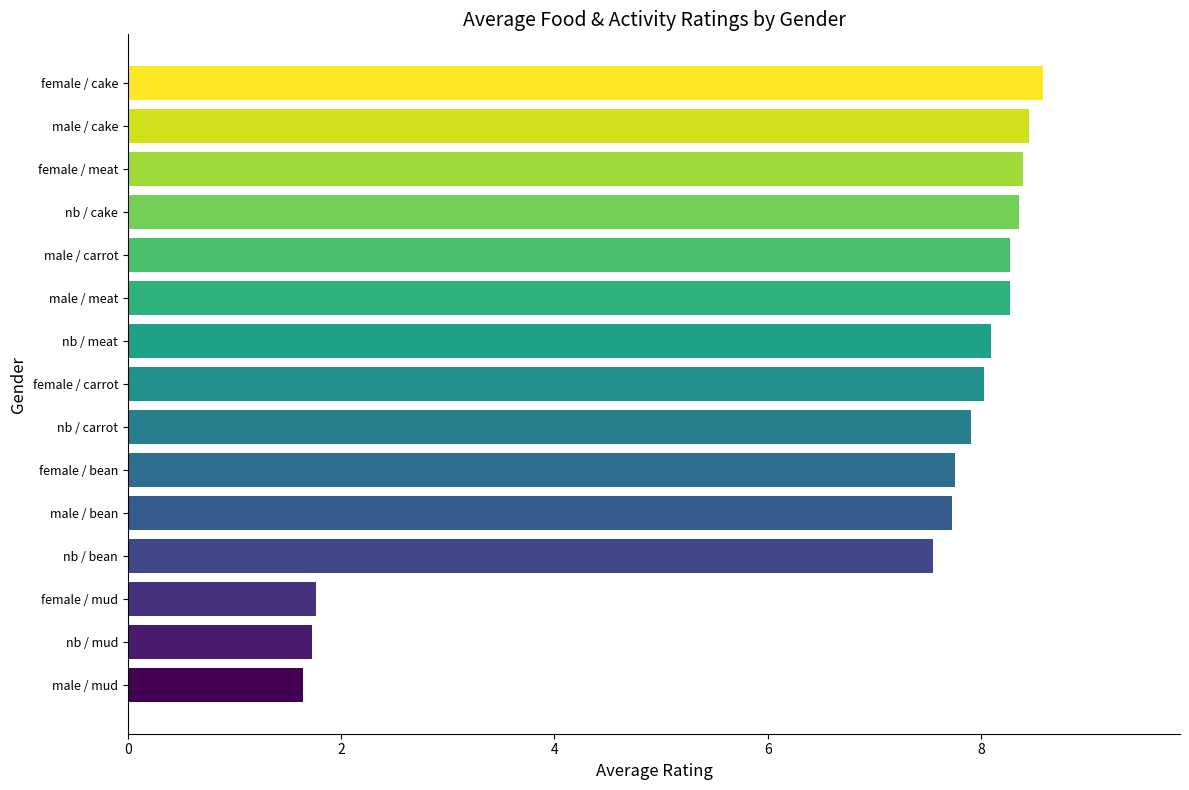

True or false: the data shows 2.0 at male / carrot.

False